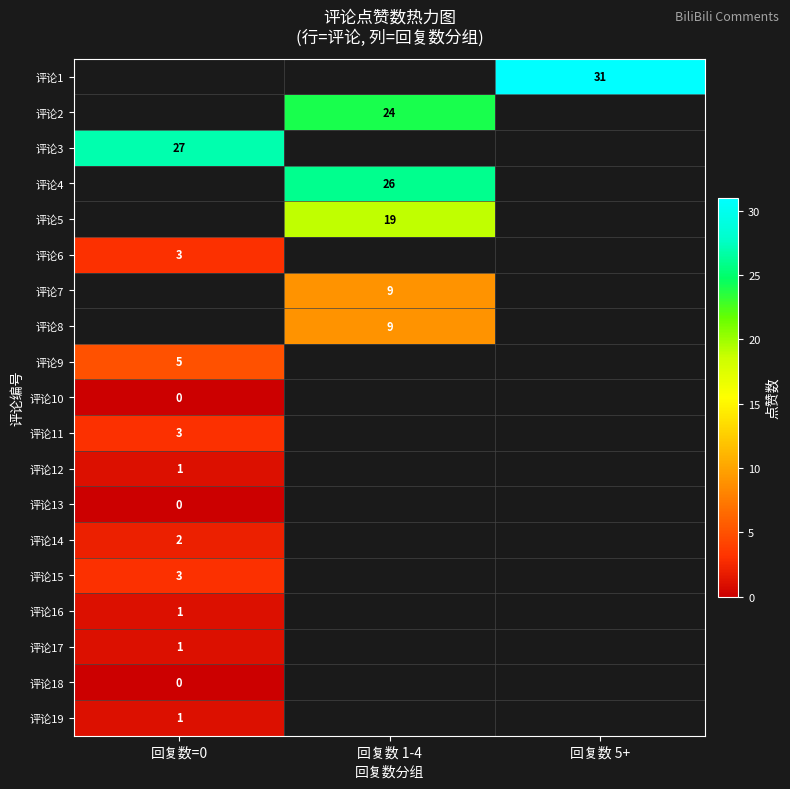

Which label corresponds to the largest value in the chart?

回复数 5+